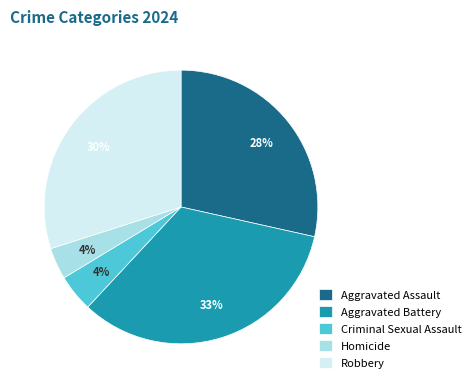

Does Aggravated Assault represent more than half of the total?

No